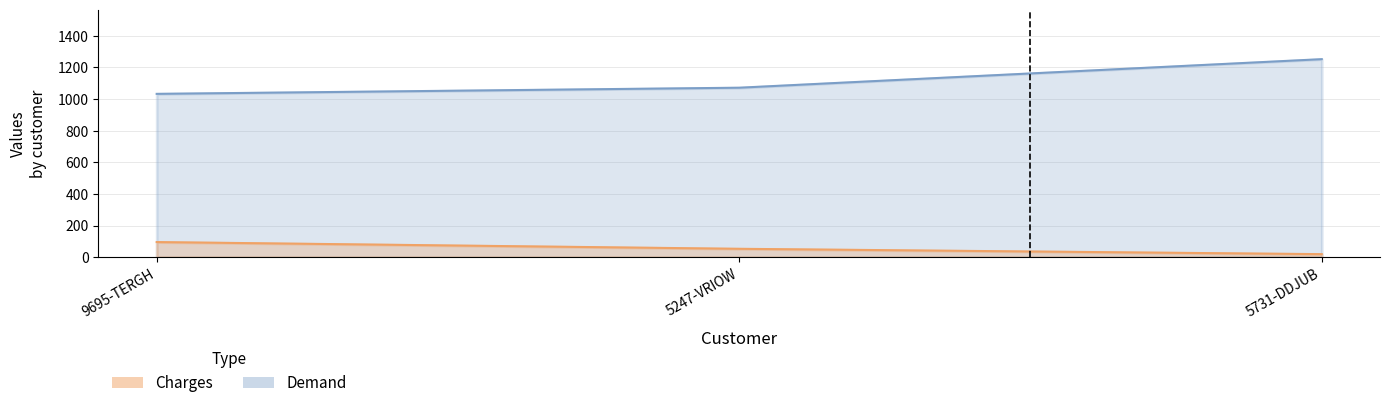

At how many categories does at least one series exceed 656?

3